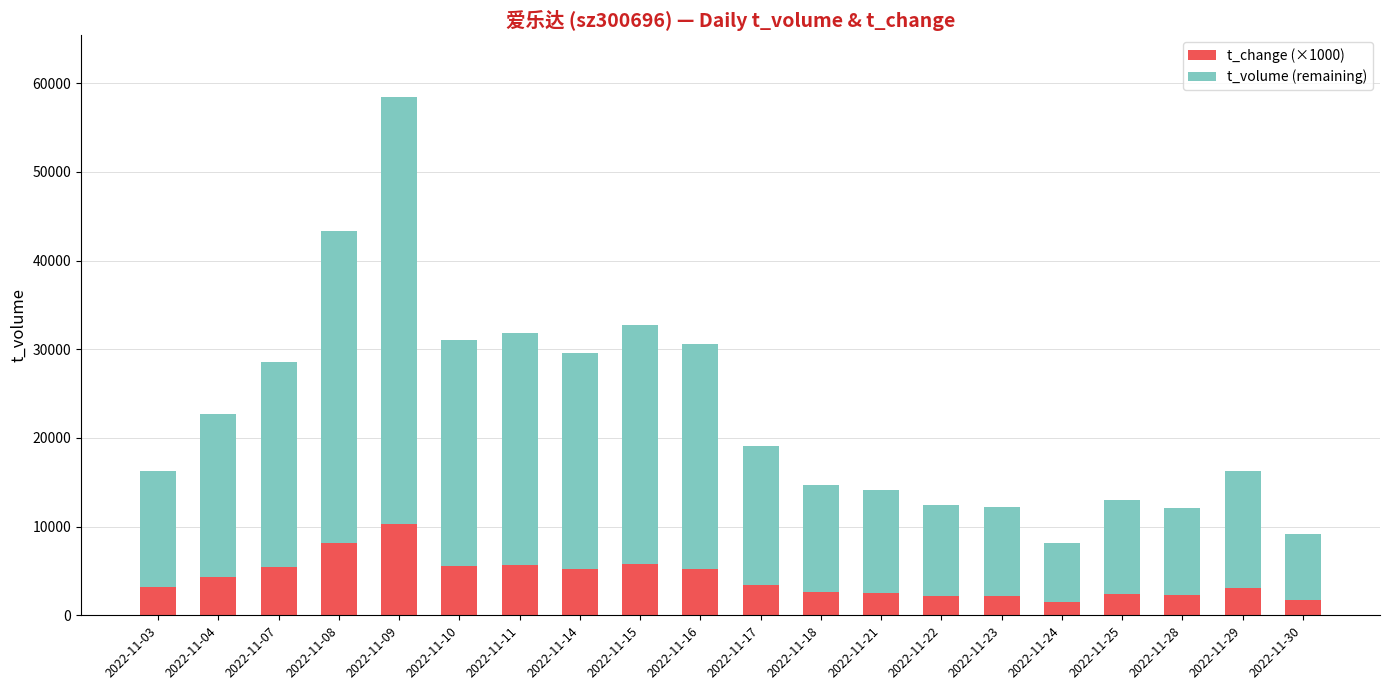

How many data points in t_change (×1000) are less than 3370?

10